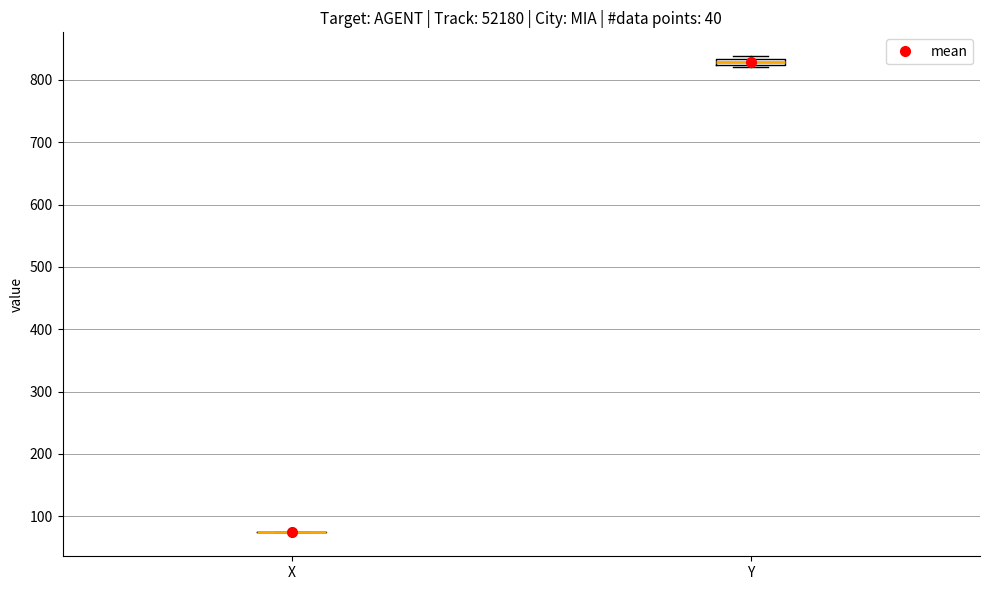

Where is the upper edge of the box for Y on the y-axis? The values are not printed on the chart, so give them approximately, as read against the axis.

830